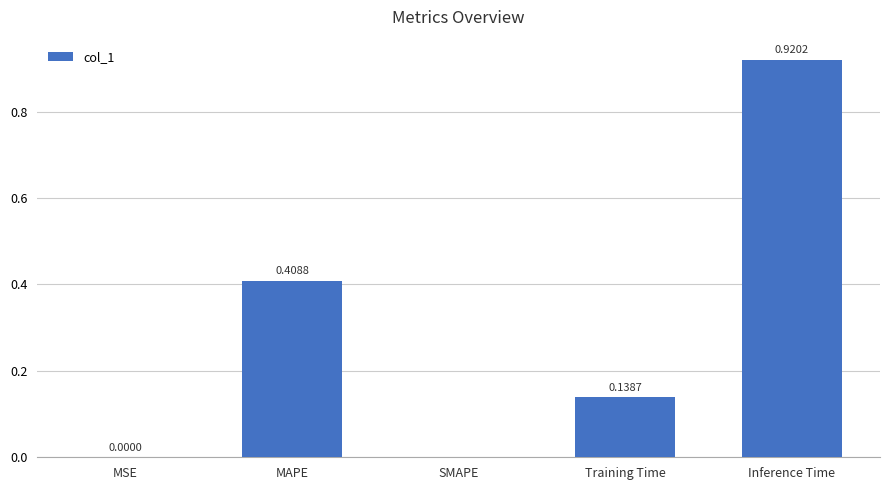

What is the sum of all values?

1.5